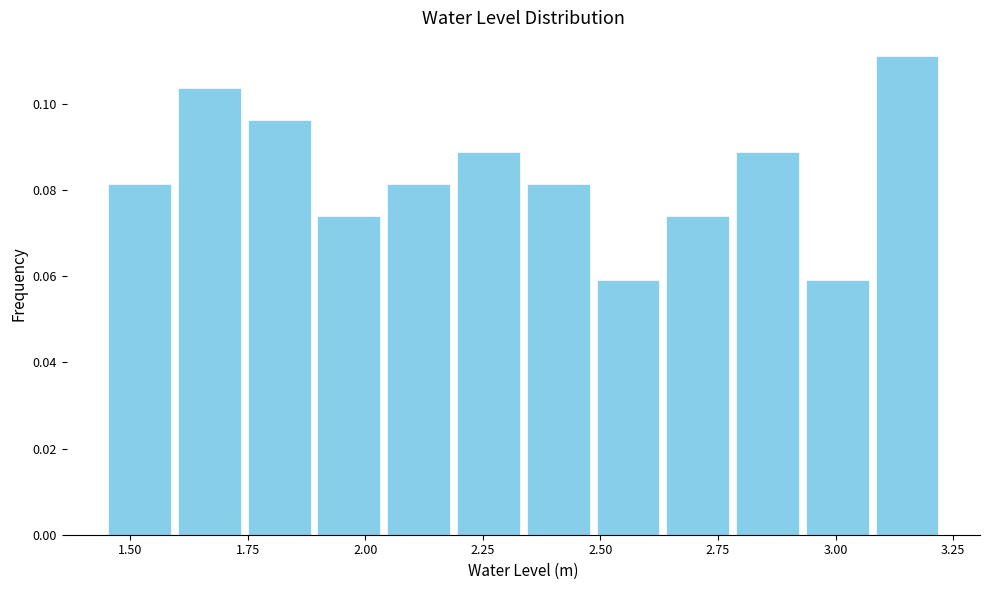

Around what value on the x-axis is the tallest bar? Give the approximate position of its centre, as read against the axis.

3.15